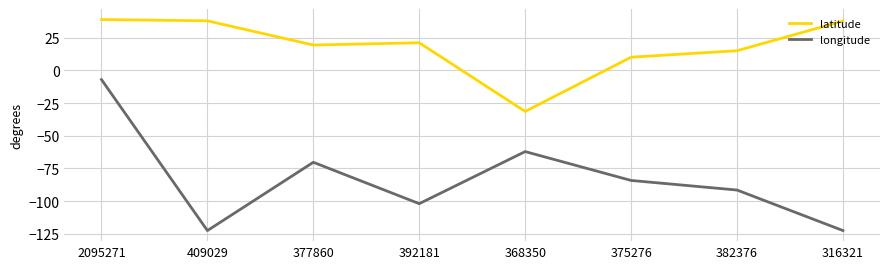

Where is longitude nearest to the value -64?

368350